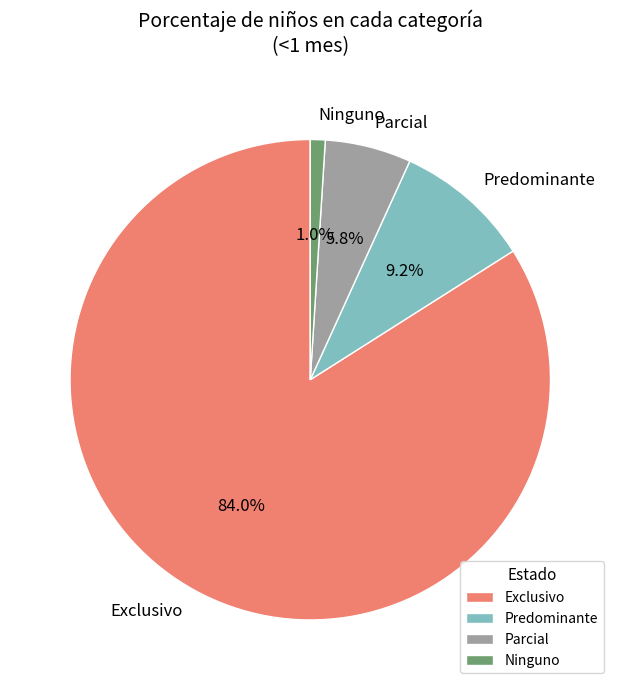

To the nearest percent, what is the combined percentage of Ninguno and Exclusivo?

85%